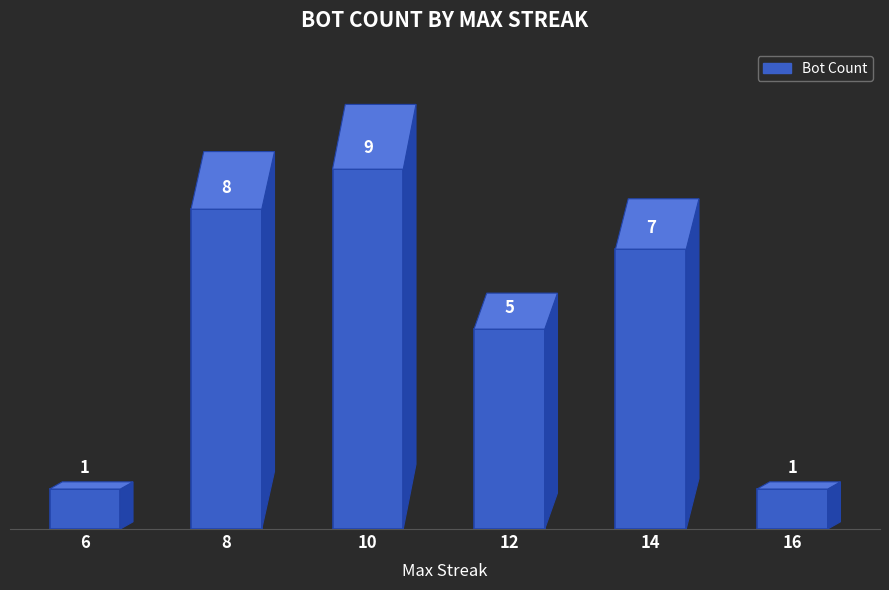

What is the sum of all values?

31